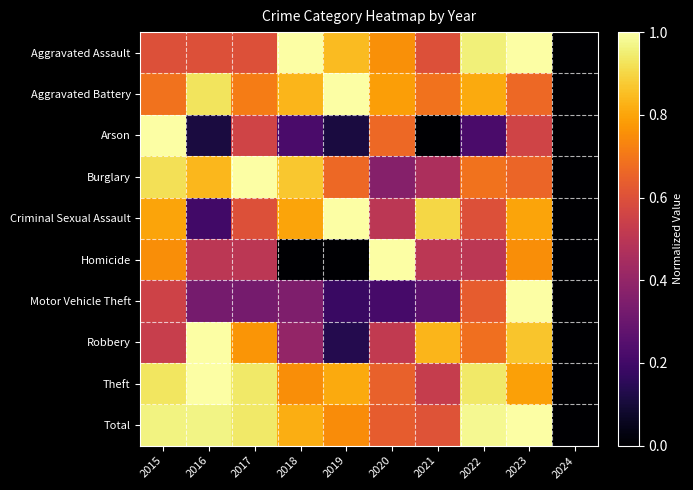

What is the greatest value displayed?

1.0